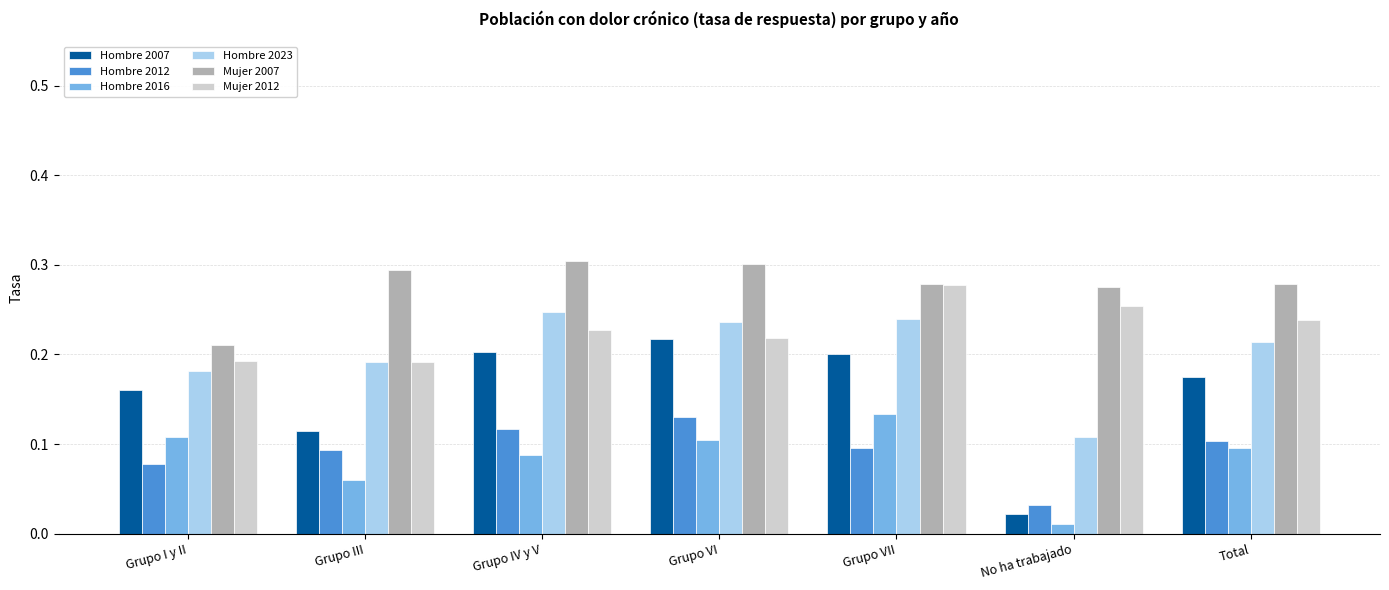

What position from the right is Grupo III?

6